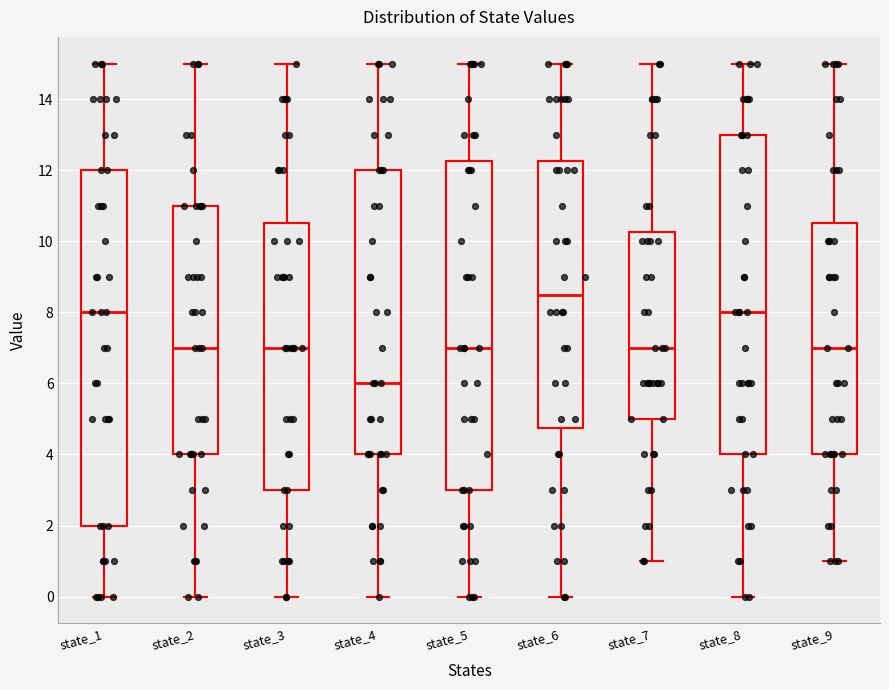

Comparing the boxes themselves (not the whiskers), which one is the tallest?

state_1